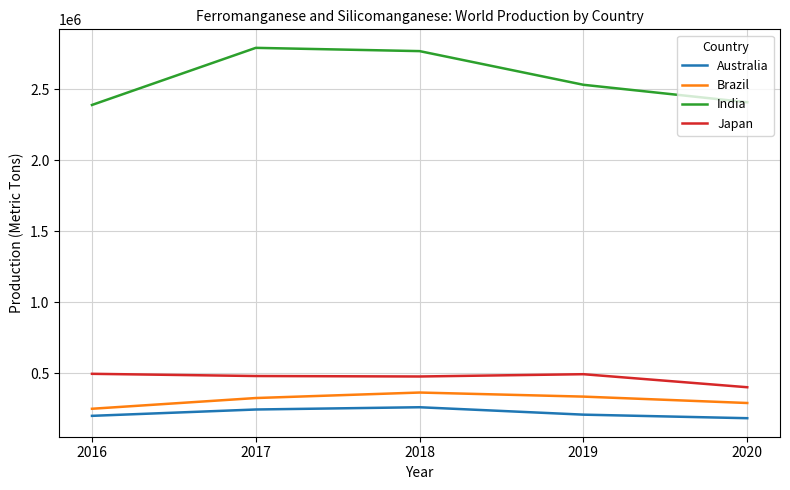

What is the difference between the maximum and minimum values in the Japan series?

94440